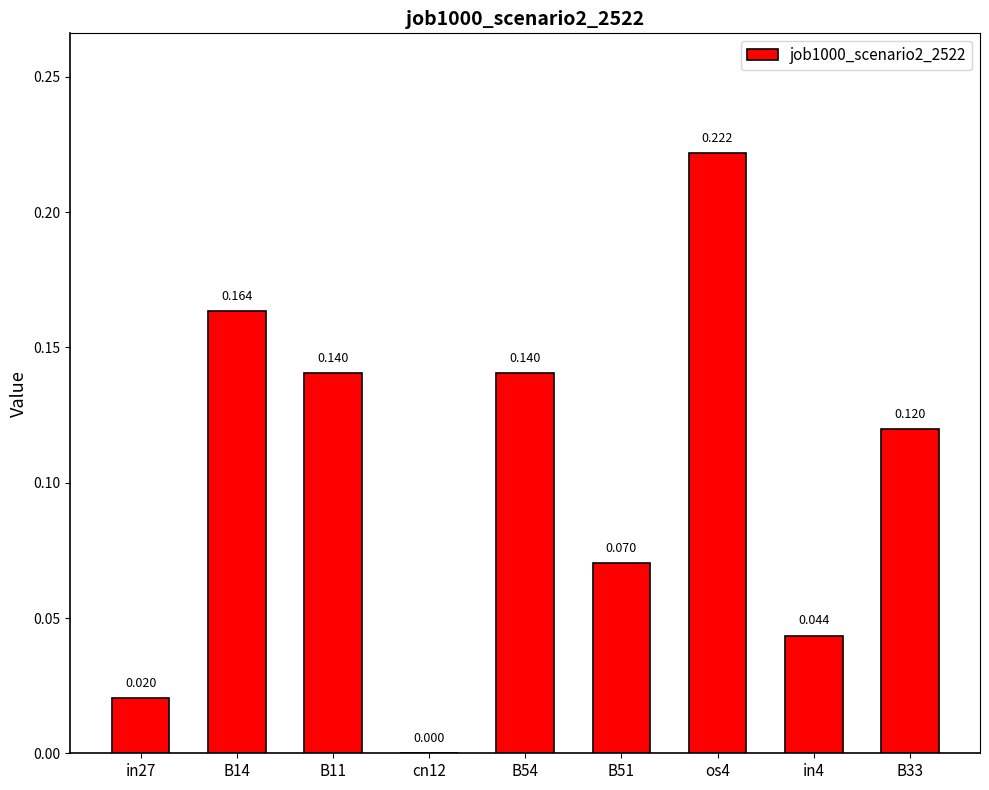

Which has a higher value, B11 or B14?

B14